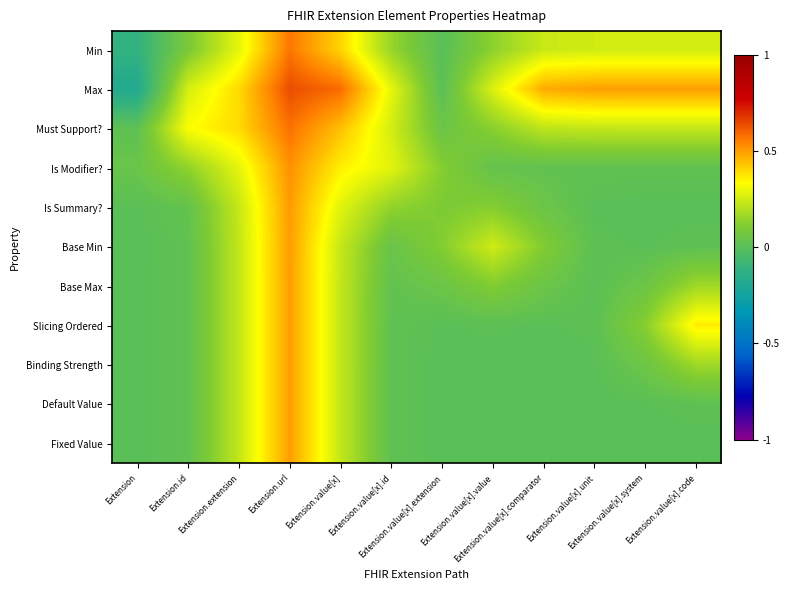

Reading right to left, what are all the values shown in this chart?

Min: Extension.value[x].code=0.3	Extension.value[x].system=0.3	Extension.value[x].unit=0.3	Extension.value[x].comparator=0.2	Extension.value[x].value=0.1	Extension.value[x].extension=0.0	Extension.value[x].id=0.2	Extension.value[x]=0.4	Extension.url=0.6	Extension.extension=0.3	Extension.id=0.1	Extension=-0.1
Max: Extension.value[x].code=0.5	Extension.value[x].system=0.5	Extension.value[x].unit=0.5	Extension.value[x].comparator=0.5	Extension.value[x].value=0.3	Extension.value[x].extension=0.0	Extension.value[x].id=0.3	Extension.value[x]=0.6	Extension.url=0.6	Extension.extension=0.4	Extension.id=0.3	Extension=-0.2
Must Support?: Extension.value[x].code=0.2	Extension.value[x].system=0.2	Extension.value[x].unit=0.2	Extension.value[x].comparator=0.2	Extension.value[x].value=0.1	Extension.value[x].extension=0.1	Extension.value[x].id=0.3	Extension.value[x]=0.4	Extension.url=0.6	Extension.extension=0.4	Extension.id=0.3	Extension=0.0
Is Modifier?: Extension.value[x].code=0.0	Extension.value[x].system=0.0	Extension.value[x].unit=0.0	Extension.value[x].comparator=0.0	Extension.value[x].value=0.0	Extension.value[x].extension=0.1	Extension.value[x].id=0.3	Extension.value[x]=0.4	Extension.url=0.5	Extension.extension=0.3	Extension.id=0.1	Extension=0.0
Is Summary?: Extension.value[x].code=0.0	Extension.value[x].system=0.0	Extension.value[x].unit=0.0	Extension.value[x].comparator=0.1	Extension.value[x].value=0.1	Extension.value[x].extension=0.1	Extension.value[x].id=0.1	Extension.value[x]=0.3	Extension.url=0.5	Extension.extension=0.2	Extension.id=0.0	Extension=0.0
Base Min: Extension.value[x].code=0.0	Extension.value[x].system=0.0	Extension.value[x].unit=0.0	Extension.value[x].comparator=0.1	Extension.value[x].value=0.2	Extension.value[x].extension=0.1	Extension.value[x].id=0.0	Extension.value[x]=0.2	Extension.url=0.5	Extension.extension=0.2	Extension.id=0.0	Extension=0.0
Base Max: Extension.value[x].code=0.2	Extension.value[x].system=0.1	Extension.value[x].unit=0.0	Extension.value[x].comparator=0.1	Extension.value[x].value=0.1	Extension.value[x].extension=0.1	Extension.value[x].id=0.0	Extension.value[x]=0.2	Extension.url=0.5	Extension.extension=0.2	Extension.id=0.0	Extension=0.0
Slicing Ordered: Extension.value[x].code=0.4	Extension.value[x].system=0.1	Extension.value[x].unit=0.0	Extension.value[x].comparator=0.0	Extension.value[x].value=0.0	Extension.value[x].extension=0.0	Extension.value[x].id=0.0	Extension.value[x]=0.2	Extension.url=0.5	Extension.extension=0.2	Extension.id=0.0	Extension=0.0
Binding Strength: Extension.value[x].code=0.2	Extension.value[x].system=0.1	Extension.value[x].unit=0.0	Extension.value[x].comparator=0.0	Extension.value[x].value=0.0	Extension.value[x].extension=0.0	Extension.value[x].id=0.0	Extension.value[x]=0.2	Extension.url=0.5	Extension.extension=0.2	Extension.id=0.0	Extension=0.0
Default Value: Extension.value[x].code=0.0	Extension.value[x].system=0.0	Extension.value[x].unit=0.0	Extension.value[x].comparator=0.0	Extension.value[x].value=0.0	Extension.value[x].extension=0.0	Extension.value[x].id=0.0	Extension.value[x]=0.2	Extension.url=0.5	Extension.extension=0.2	Extension.id=0.0	Extension=0.0
Fixed Value: Extension.value[x].code=0.0	Extension.value[x].system=0.0	Extension.value[x].unit=0.0	Extension.value[x].comparator=0.0	Extension.value[x].value=0.0	Extension.value[x].extension=0.0	Extension.value[x].id=0.0	Extension.value[x]=0.2	Extension.url=0.5	Extension.extension=0.2	Extension.id=0.0	Extension=0.0